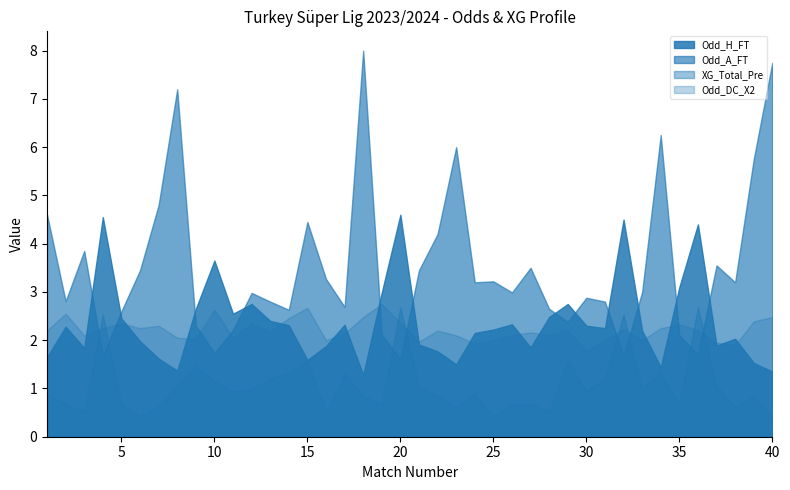

At which label is Odd_A_FT closest to 4?

3